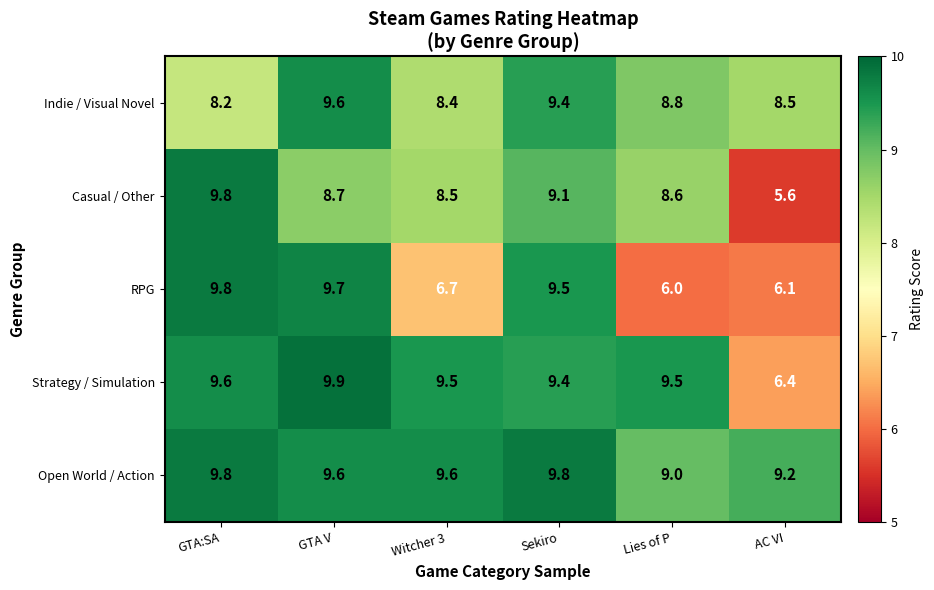

What is the lowest value of the Strategy / Simulation series?

6.4